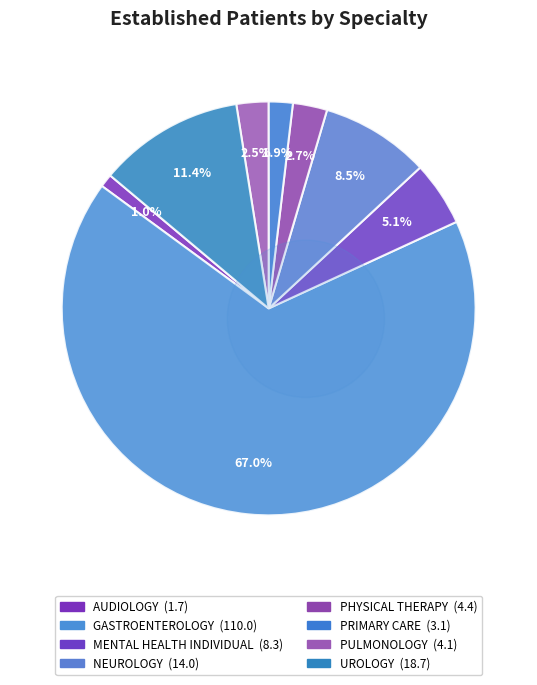

To the nearest percent, what is the combined percentage of MENTAL HEALTH INDIVIDUAL and PHYSICAL THERAPY?

8%